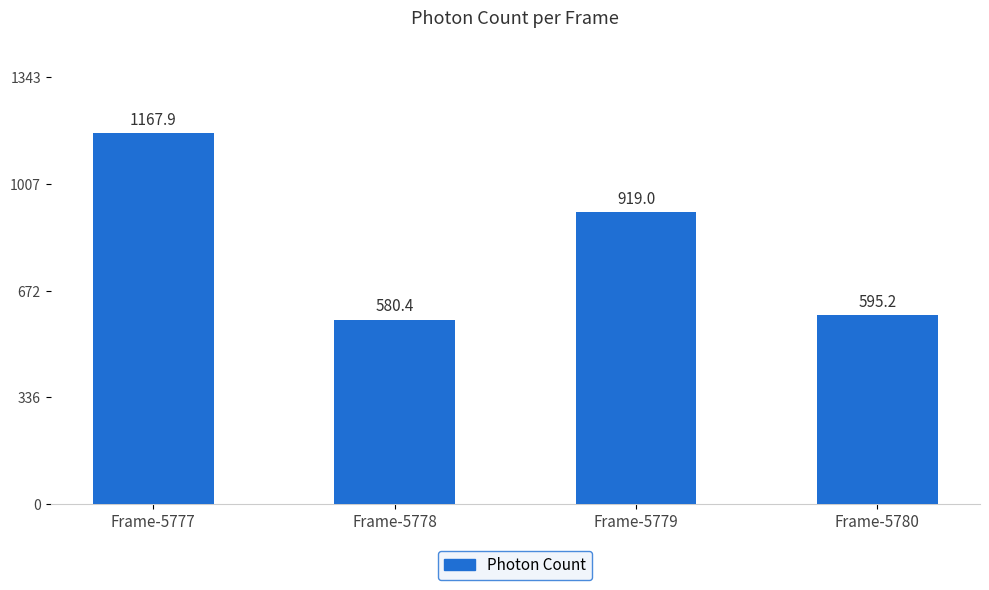

Reading left to right, extract all data points from this chart.

1167.9	580.4	919.0	595.2